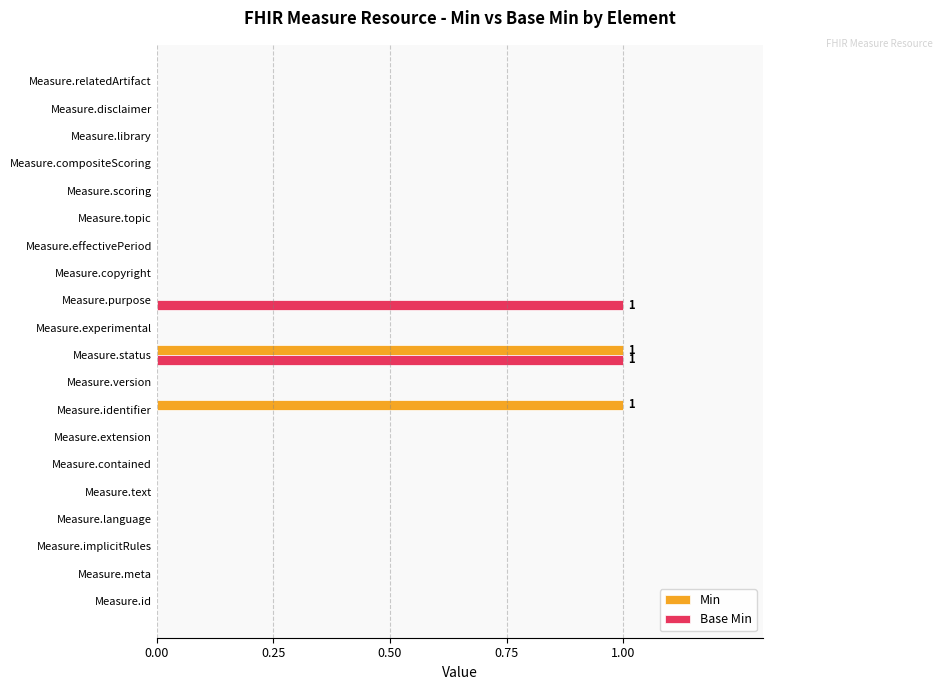

The value of Min at Measure.status is 0. True or false?

False